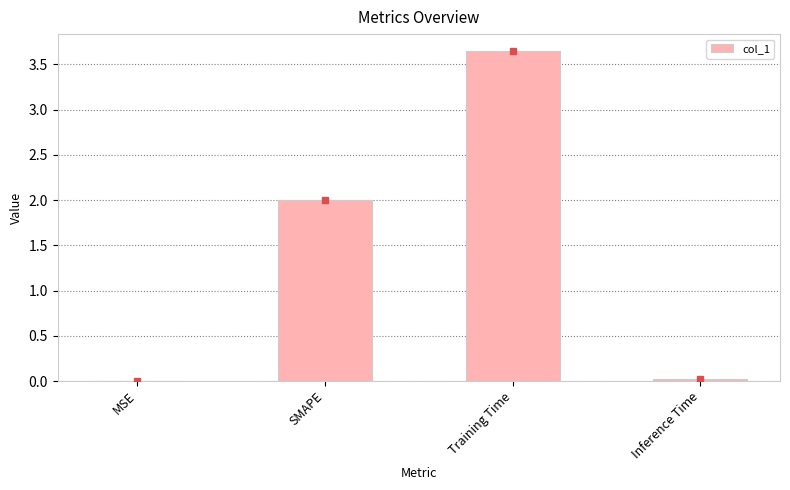

The chart shows a value of 2.6 at SMAPE. True or false?

False